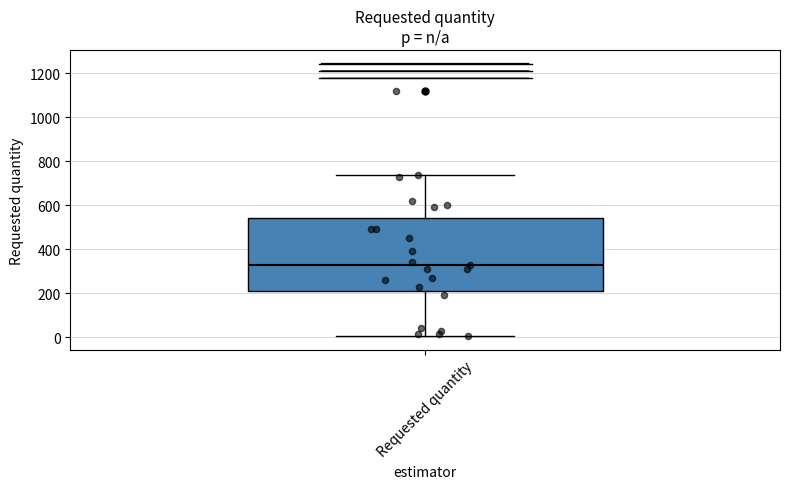

Read this box plot against the y-axis: the position of the median line, the range covered by the box, and the ends of both whiskers. The values are not printed on the chart, so give them approximately, as read against the axis.

median 340, box 220 to 540, whiskers 0 to 740